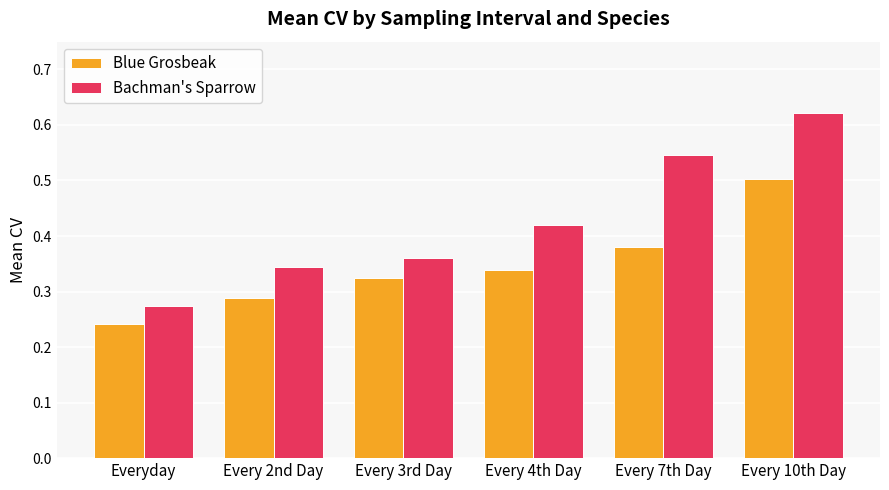

At Every 4th Day, list the series in order from smallest to largest.

Blue Grosbeak, Bachman's Sparrow